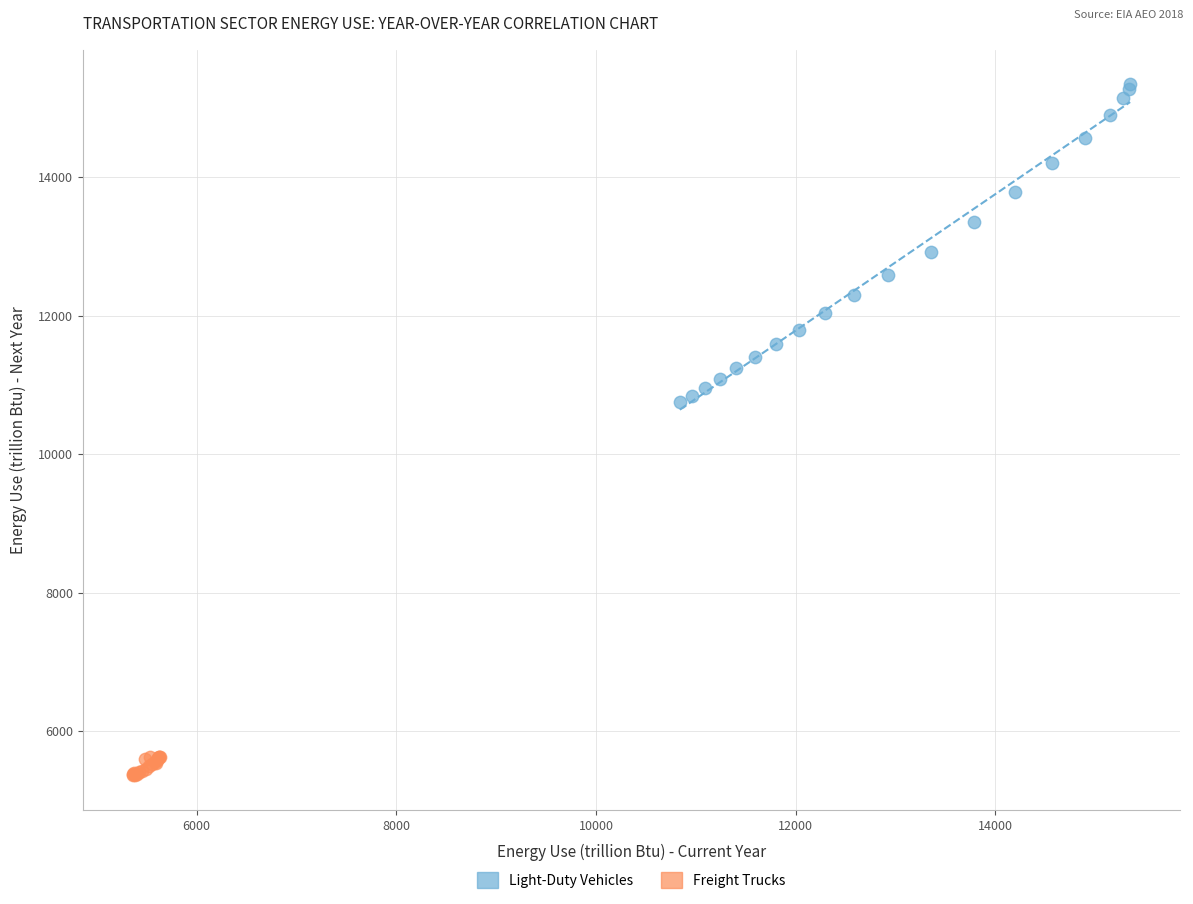

Which series has the largest Y range (max minus min)?

Light-Duty Vehicles